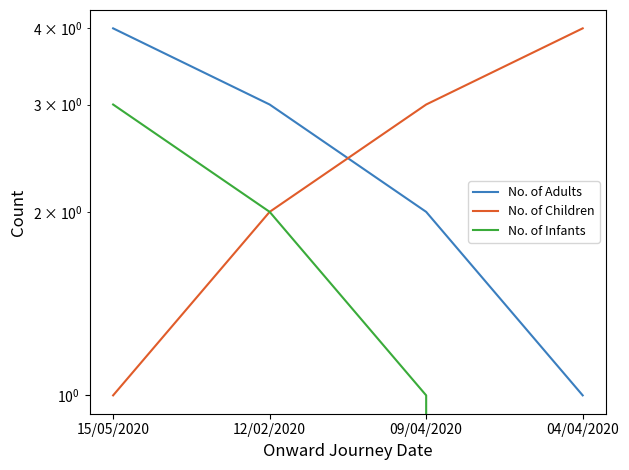

What is the value of the No. of Adults point at the 1st from the left?

4